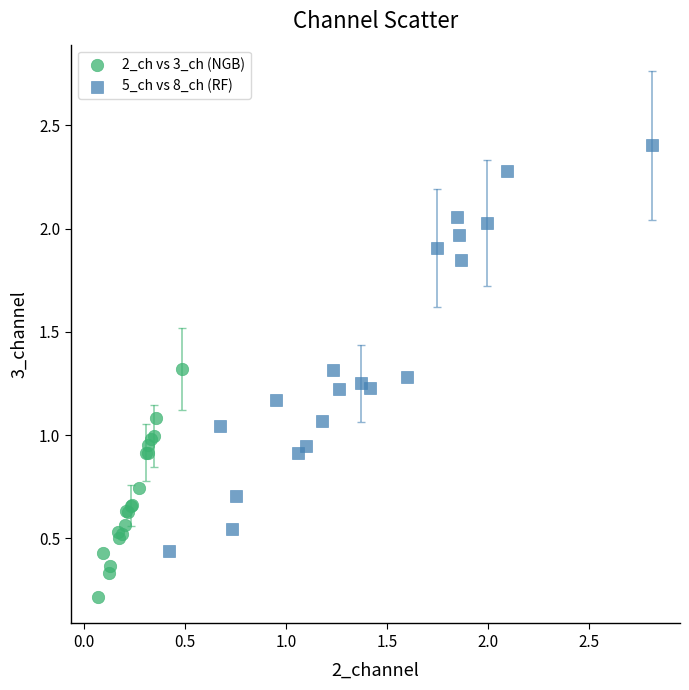

Which series contains the highest Y value?

5_ch vs 8_ch (RF)